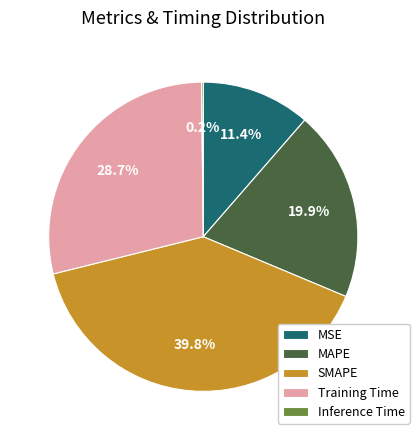

Is it true that MAPE is 32% of the pie?

False